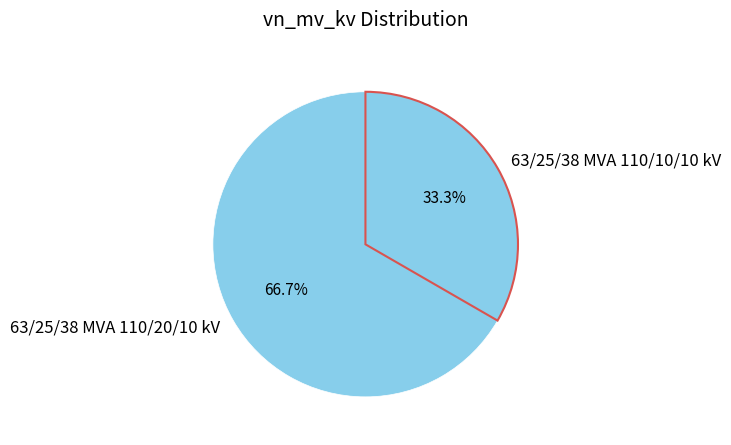

What is the smallest slice in the pie chart?

63/25/38 MVA 110/10/10 kV